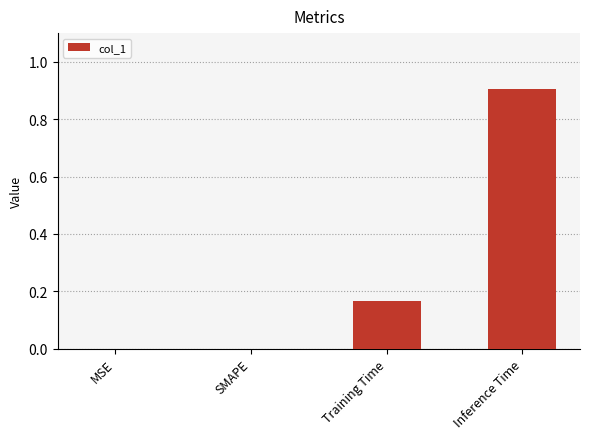

Between Training Time and SMAPE, which is larger?

Training Time